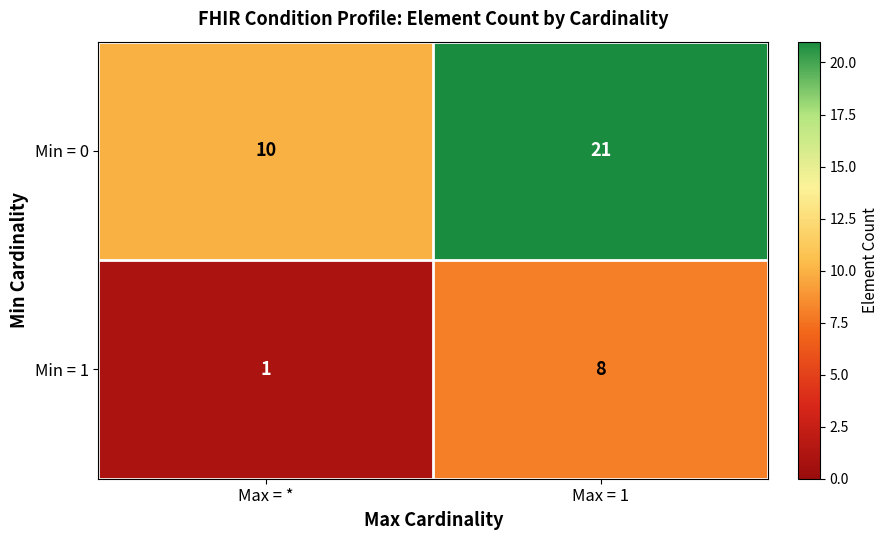

The value of Min = 0 at Max = * is 10. True or false?

True